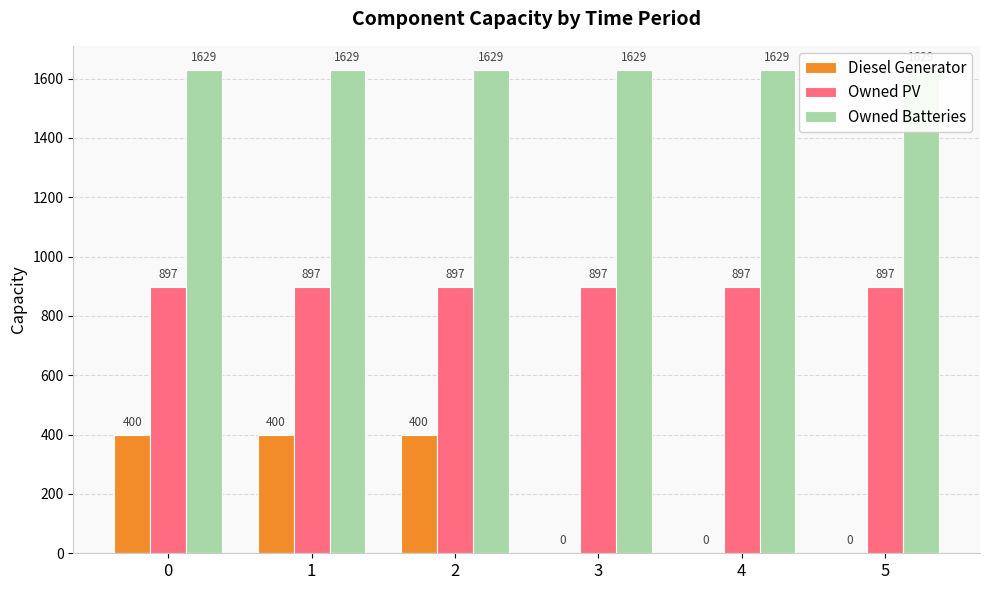

What is the difference between the maximum and minimum values in the Diesel Generator series?

400